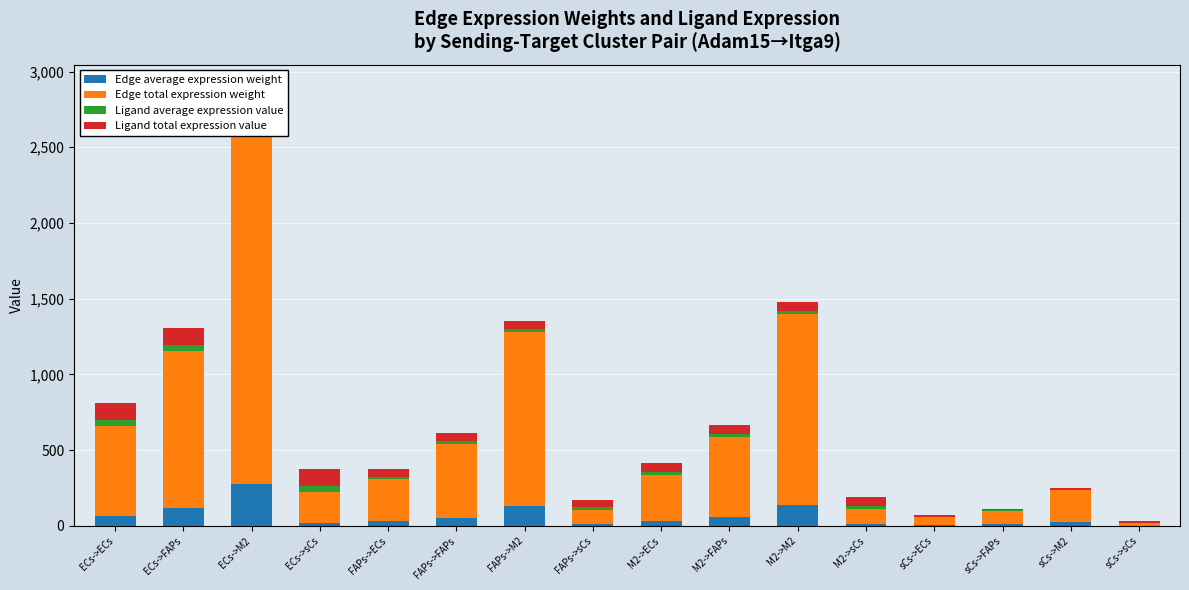

What is the label of the 12th bar from the right?

FAPs->ECs